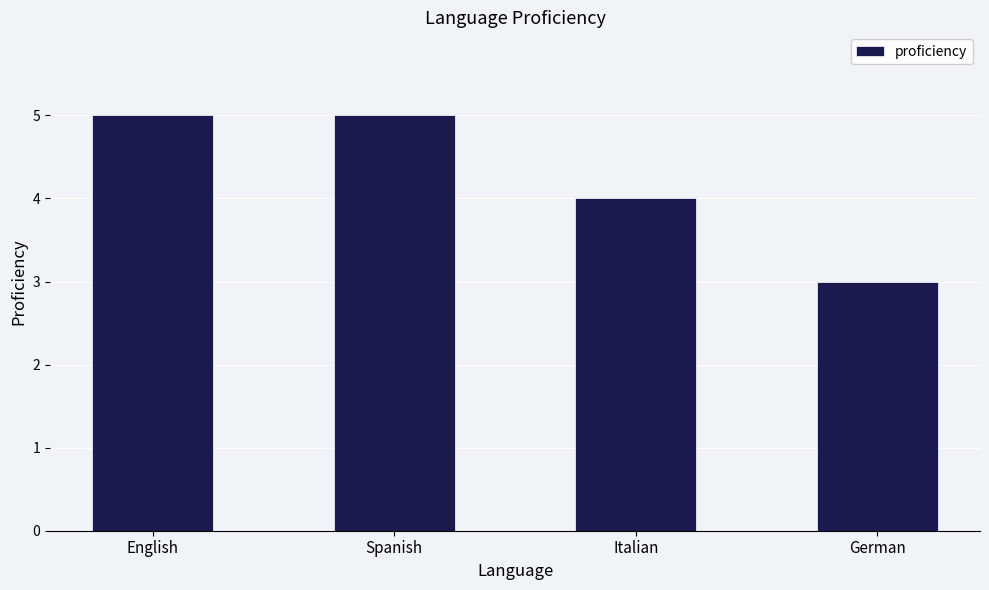

What is the sum of all values?

17